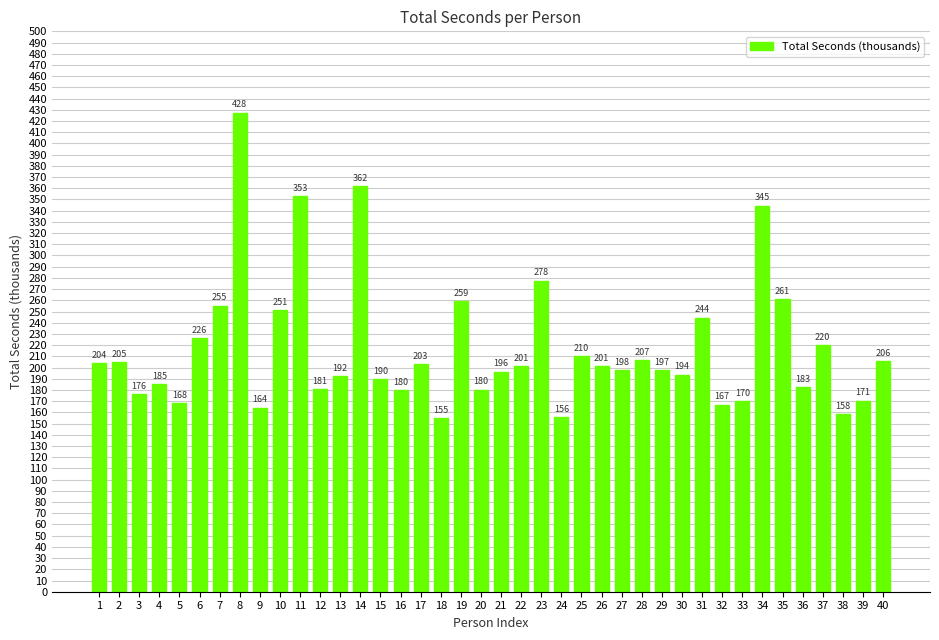

How many series are shown in this chart?

1